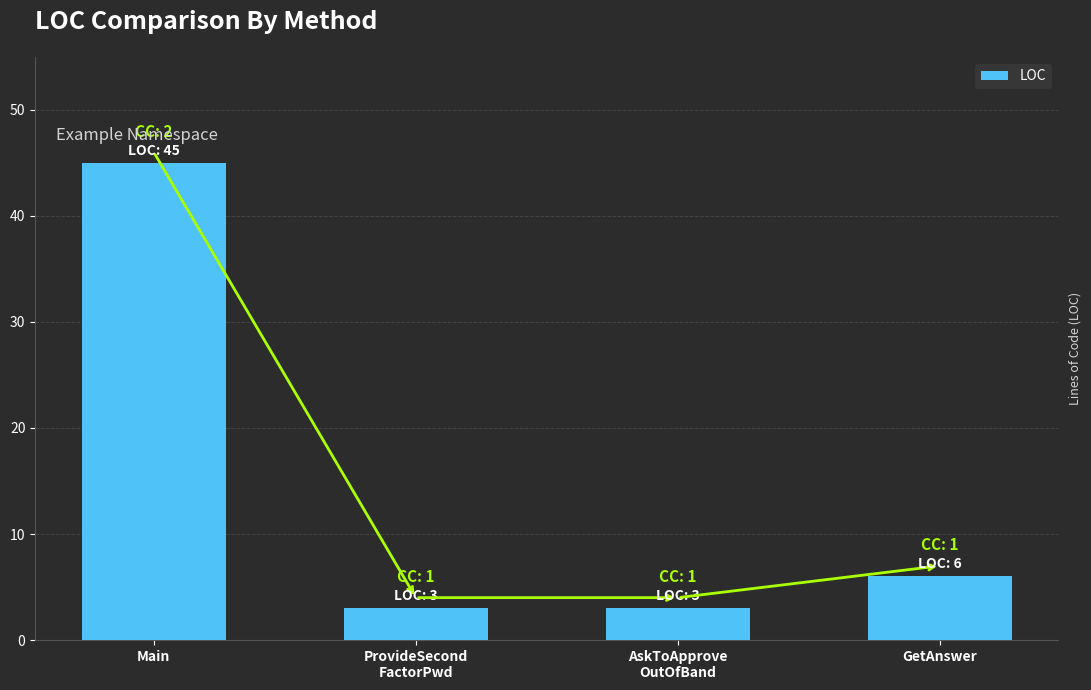

What is the value of the 4th bar from the left?

6